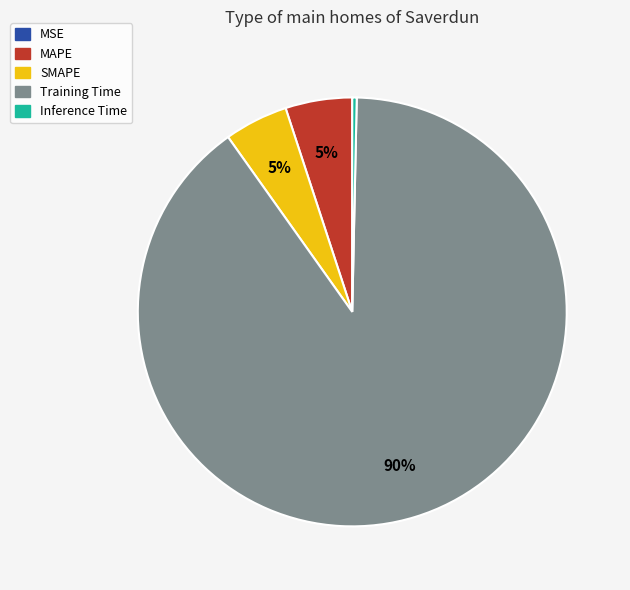

The Training Time slice represents 90% of the pie. True or false?

True